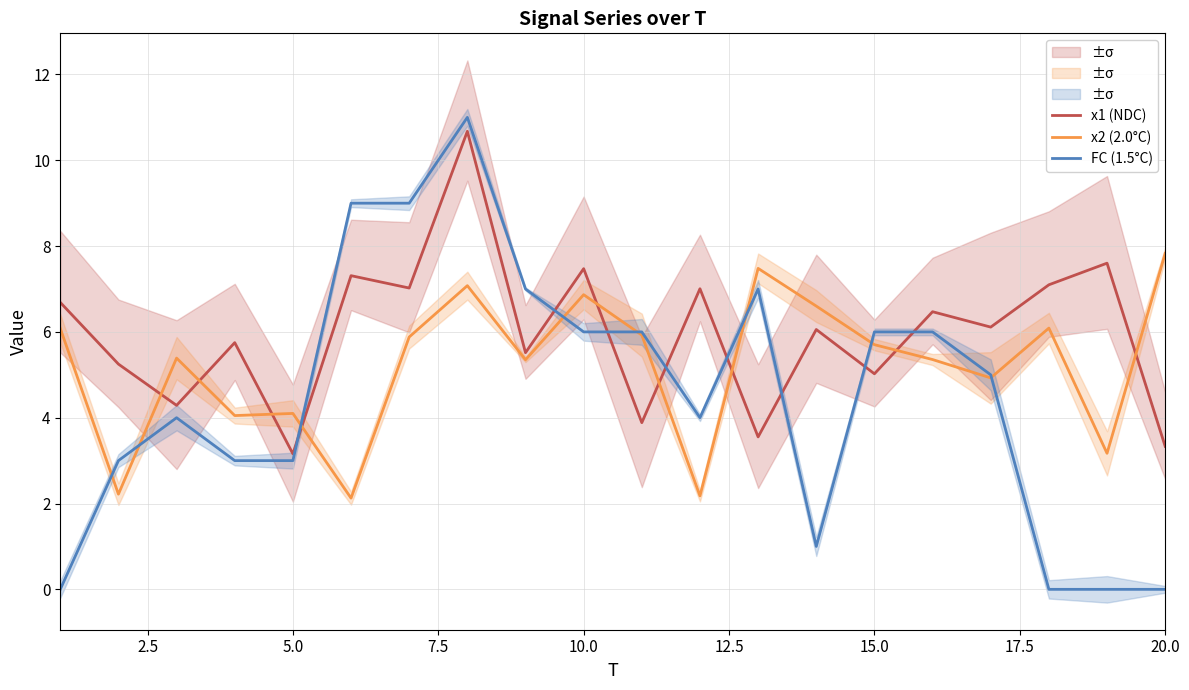

True or false: x1 (NDC) and x2 (2.0°C) cross at least once.

True